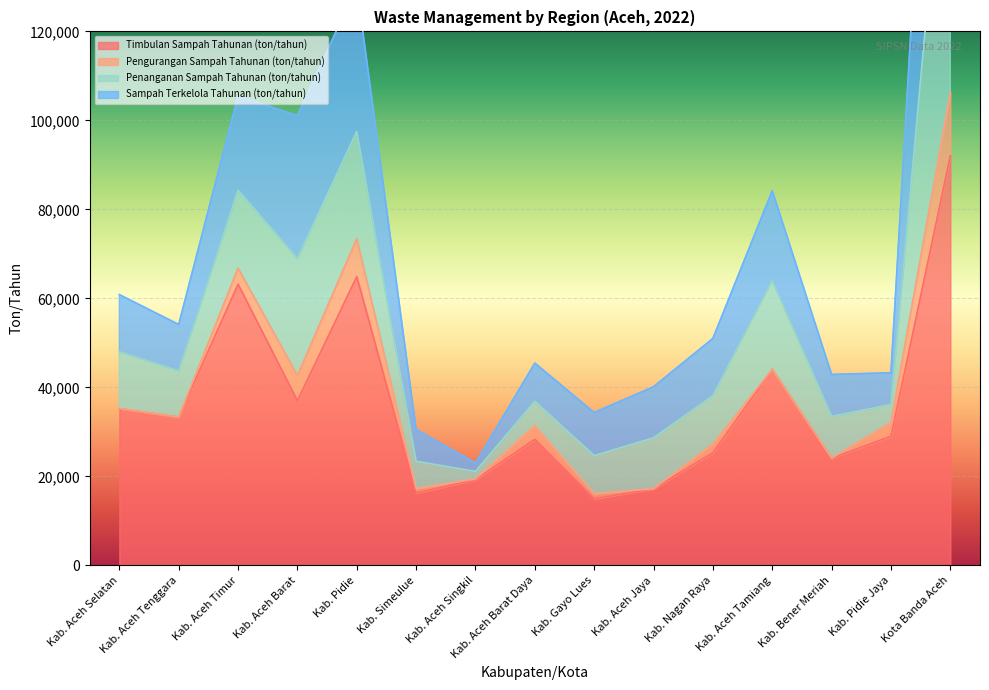

True or false: Sampah Terkelola Tahunan (ton/tahun) and Timbulan Sampah Tahunan (ton/tahun) intersect in this chart.

False